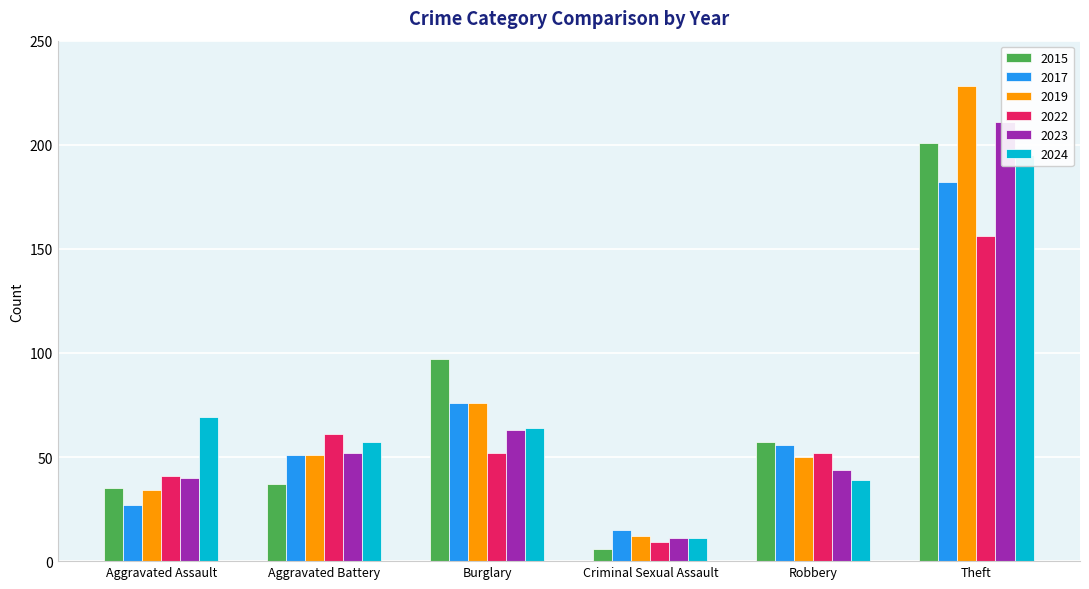

What is the approximate value of 2023 at Burglary?

63